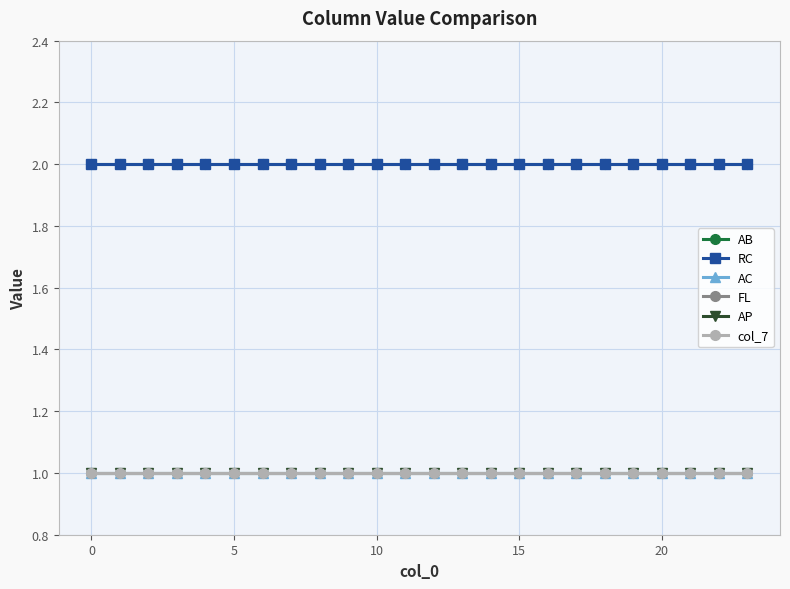

Which series has the largest range (max minus min)?

AB